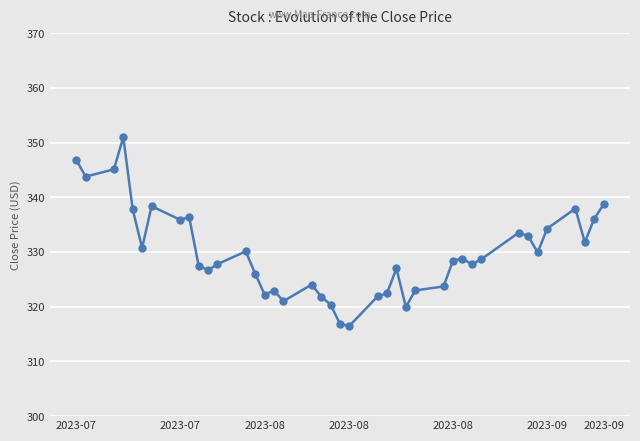

What is the value of the 26th point from the left?

320.0